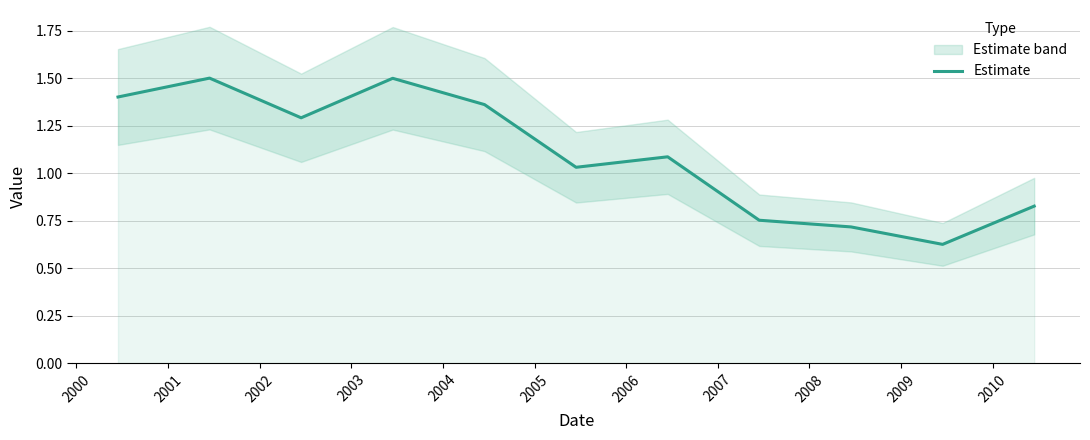

How many interior local valleys (lower than both neighbors) does the data have?

3